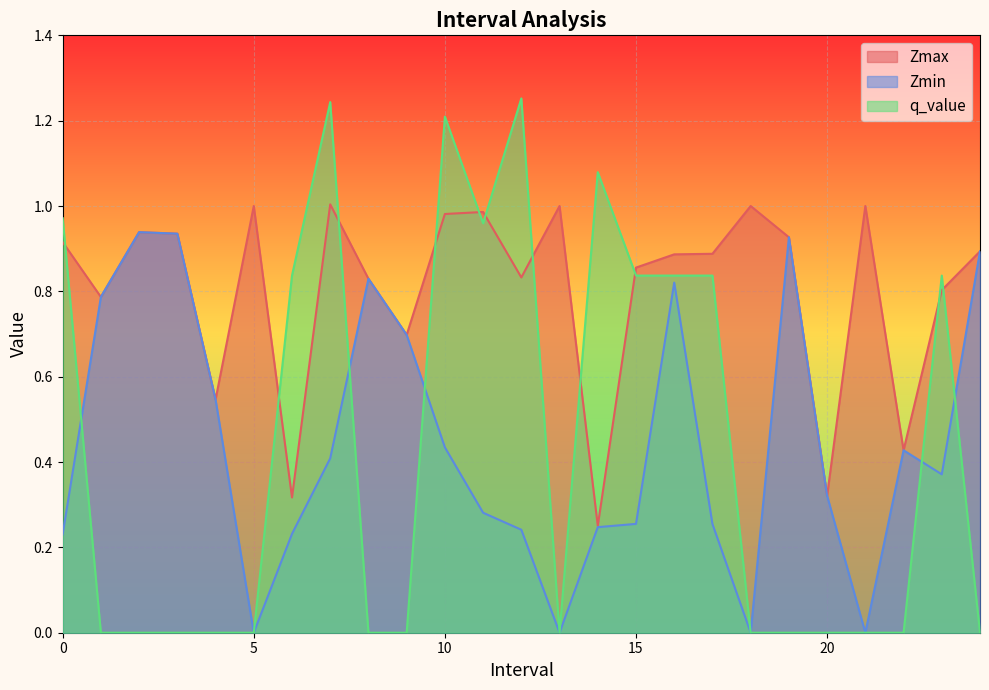

Where do q_value and Zmin first cross each other?

0.0 and 1.0